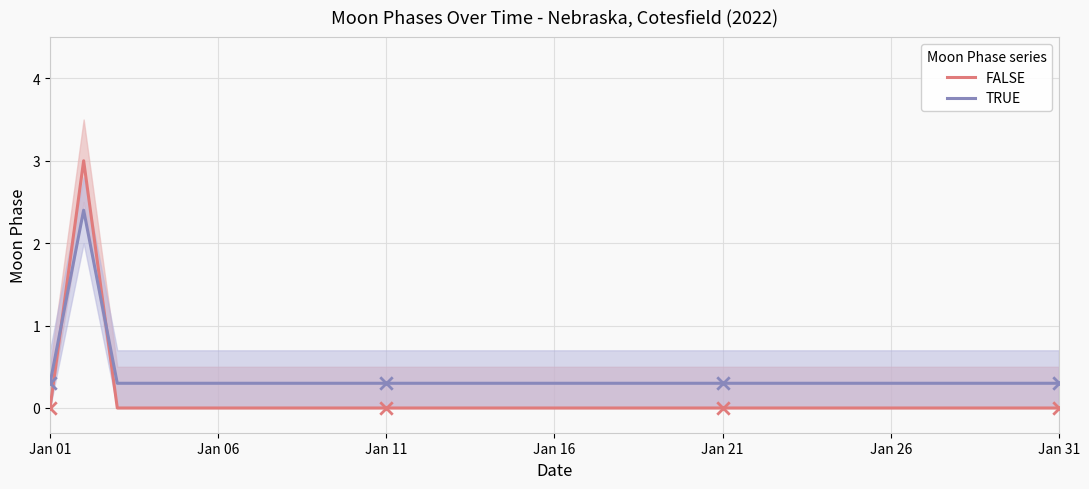

Which series reaches the maximum Y coordinate?

FALSE